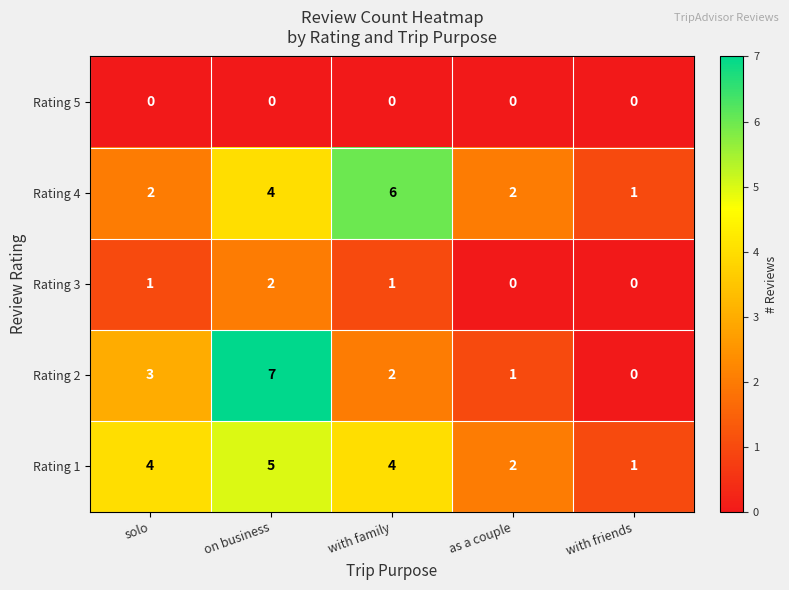

Reading left to right, what are all the values shown in this chart?

Rating 5: 0	0	0	0	0
Rating 4: 2	4	6	2	1
Rating 3: 1	2	1	0	0
Rating 2: 3	7	2	1	0
Rating 1: 4	5	4	2	1